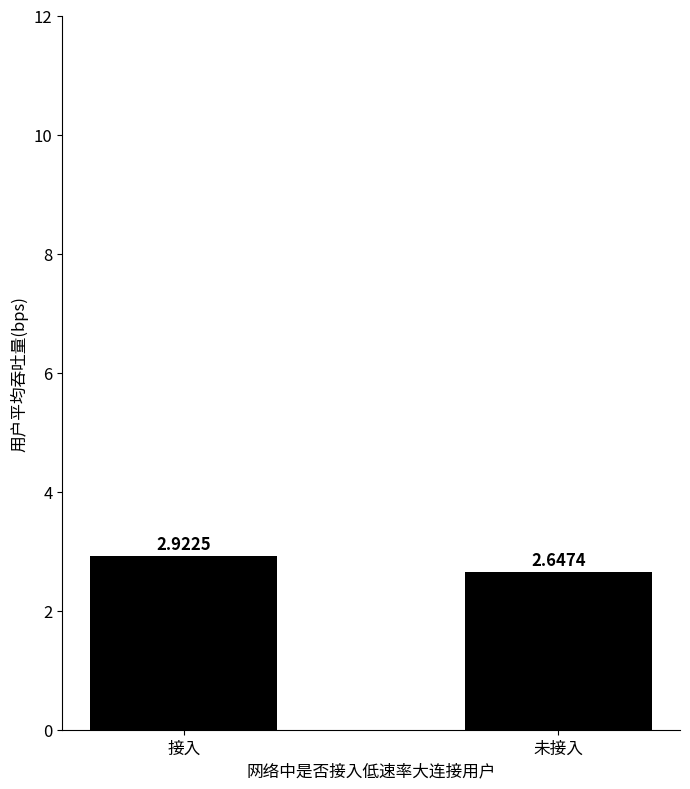

Which label corresponds to the smallest value in the chart?

未接入